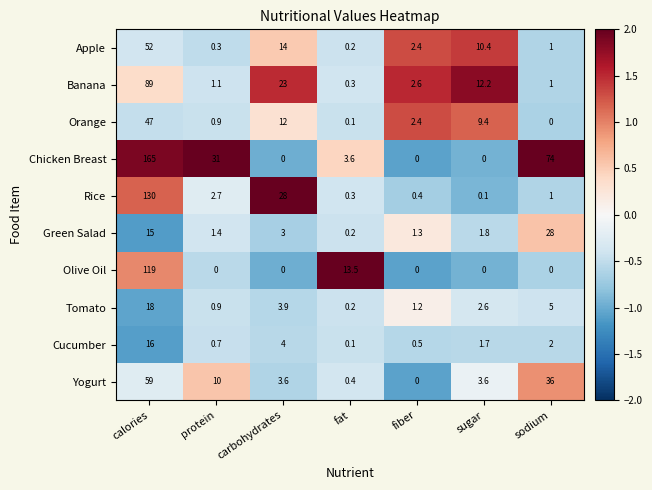

Which category has the highest value in the Tomato series?

calories